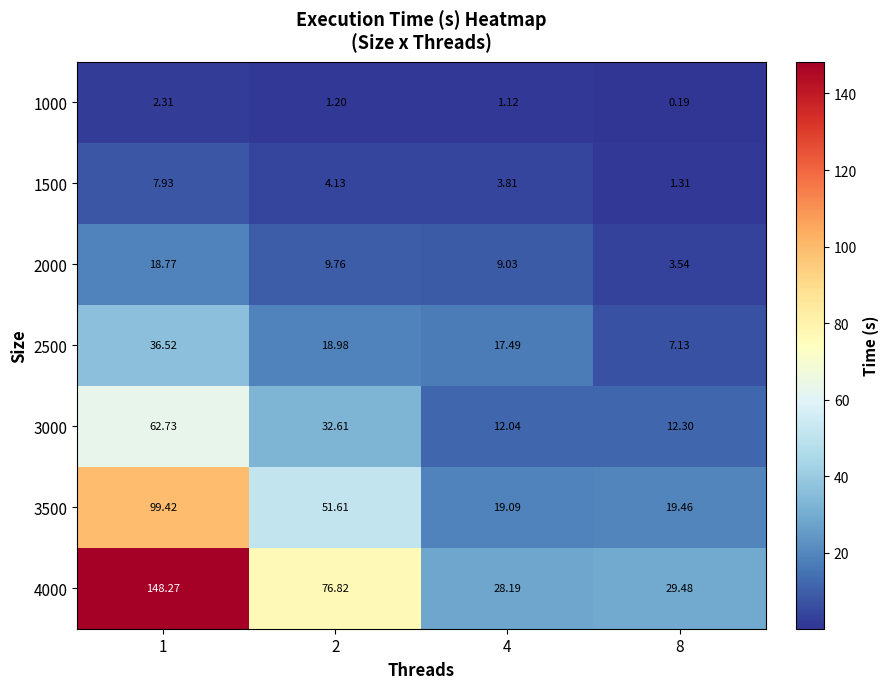

Is the value of 1500 at 4 greater than the value of 1000 at 1?

Yes